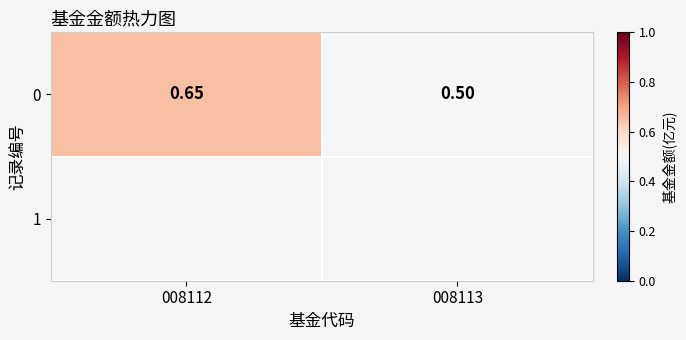

Reading right to left, what are all the values shown in this chart?

008113=0.5	008112=0.7